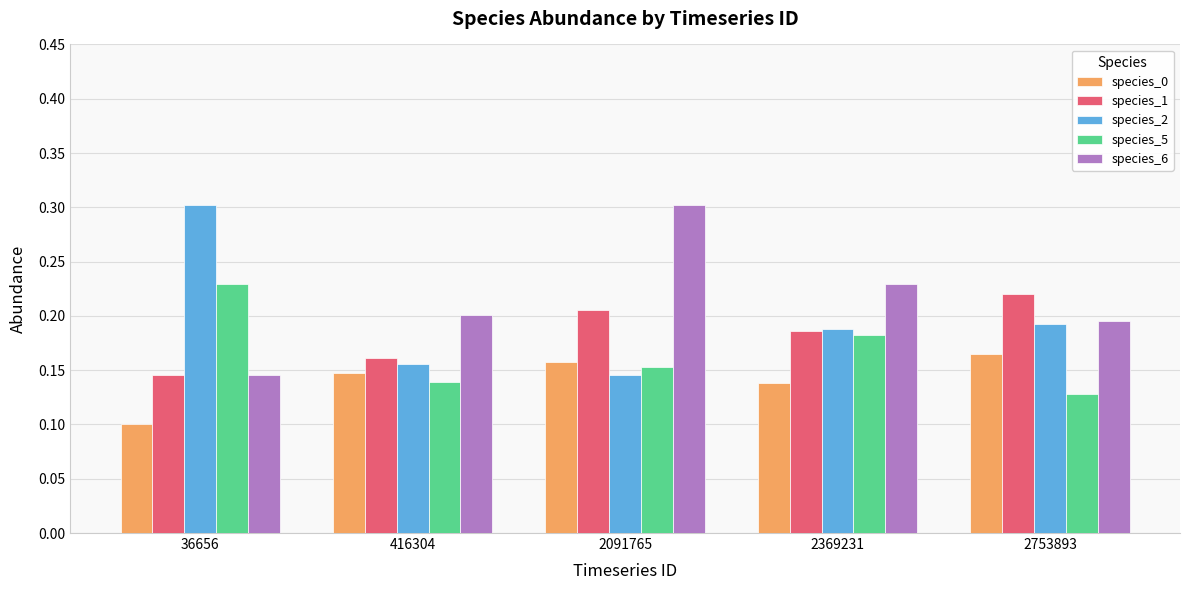

What is the sum of the species_5 values at 2091765 and 416304?

0.3